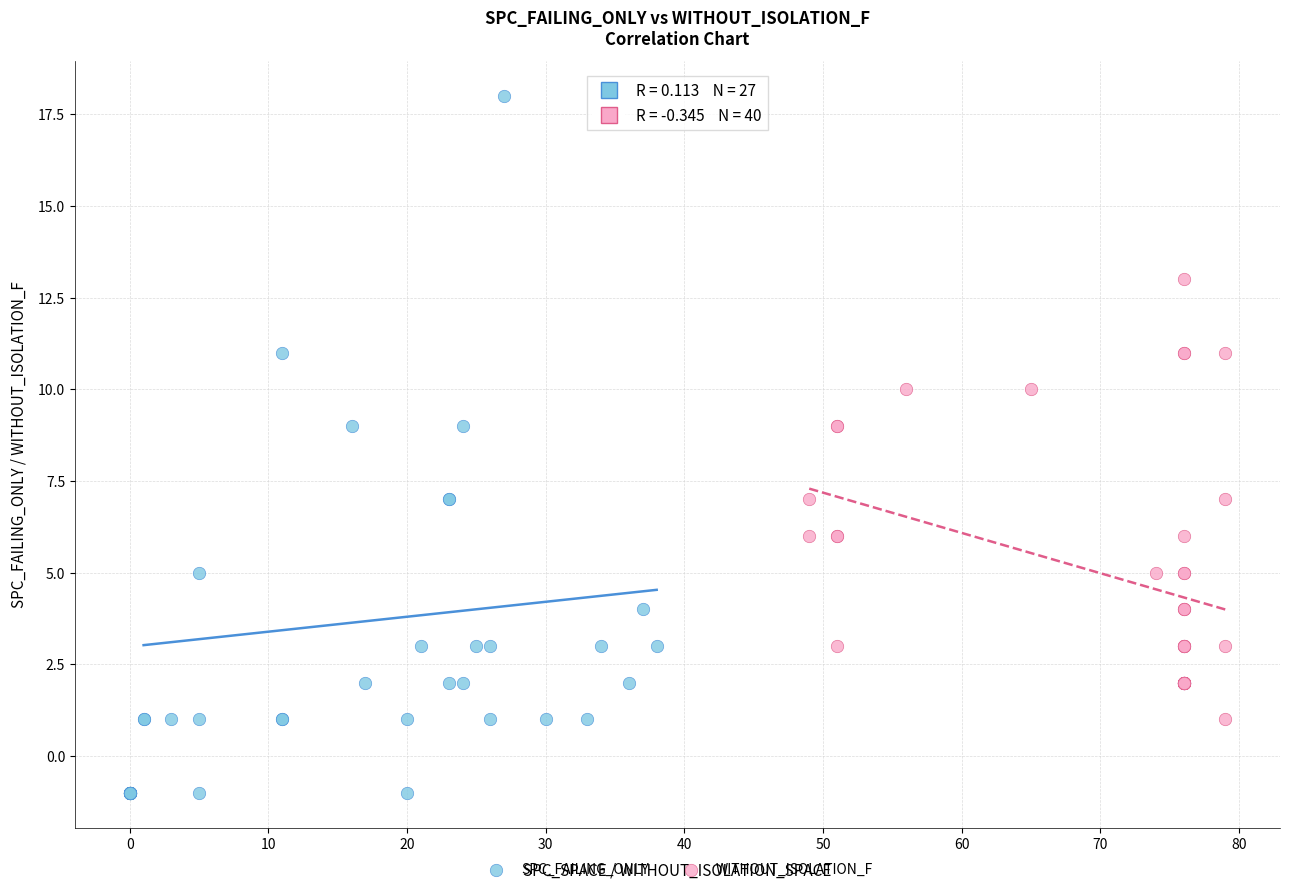

Which series contains the highest Y value?

SPC_FAILING_ONLY